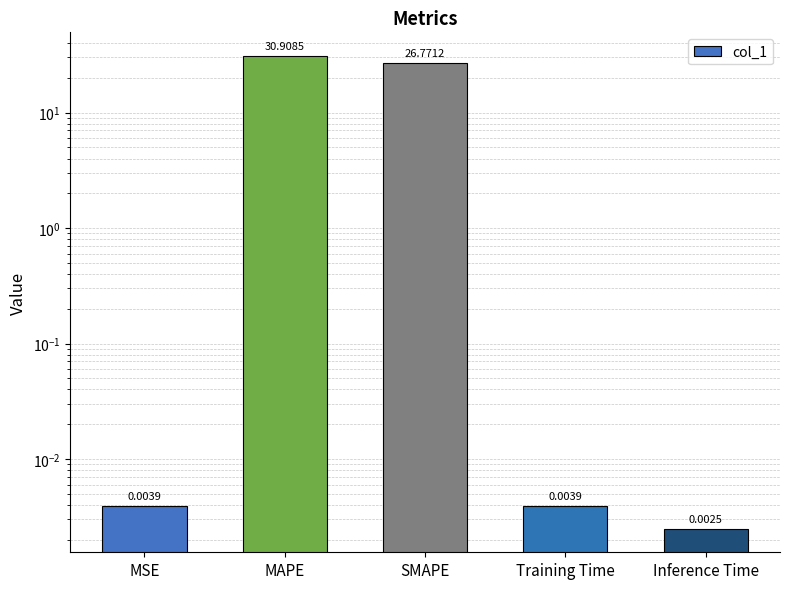

Reading left to right, extract all data points from this chart.

MSE=0.0	MAPE=30.9	SMAPE=26.8	Training Time=0.0	Inference Time=0.0